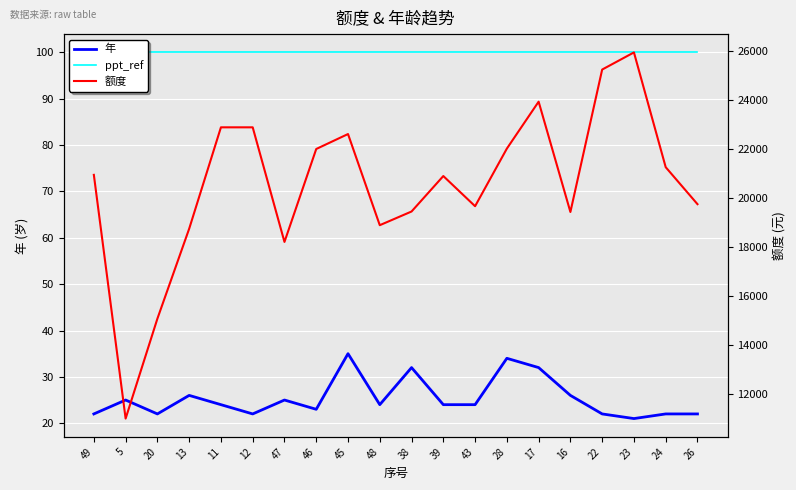

How many values in the 额度 series are below 20932?

10